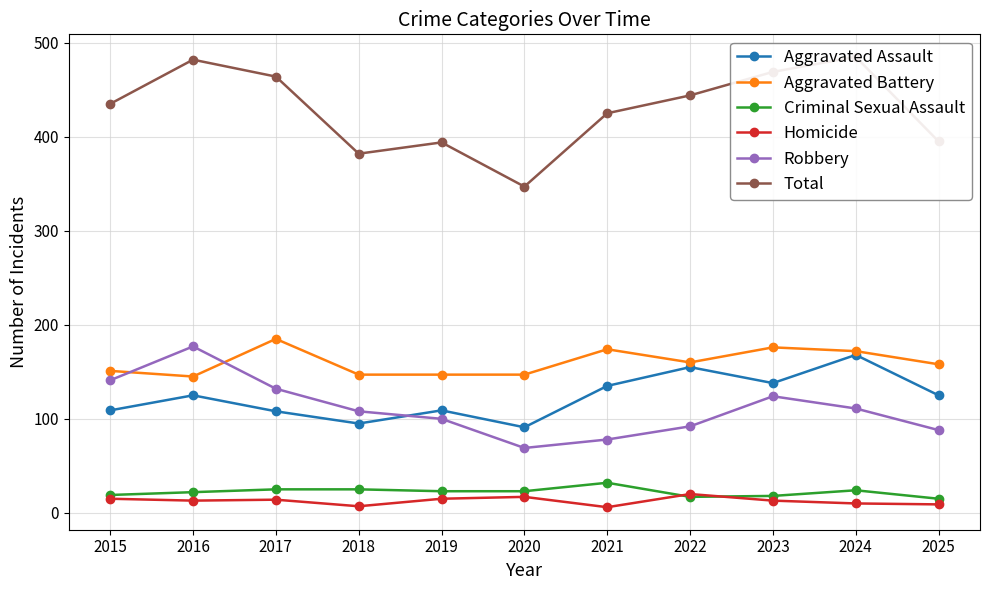

True or false: Aggravated Assault and Robbery intersect in this chart.

True